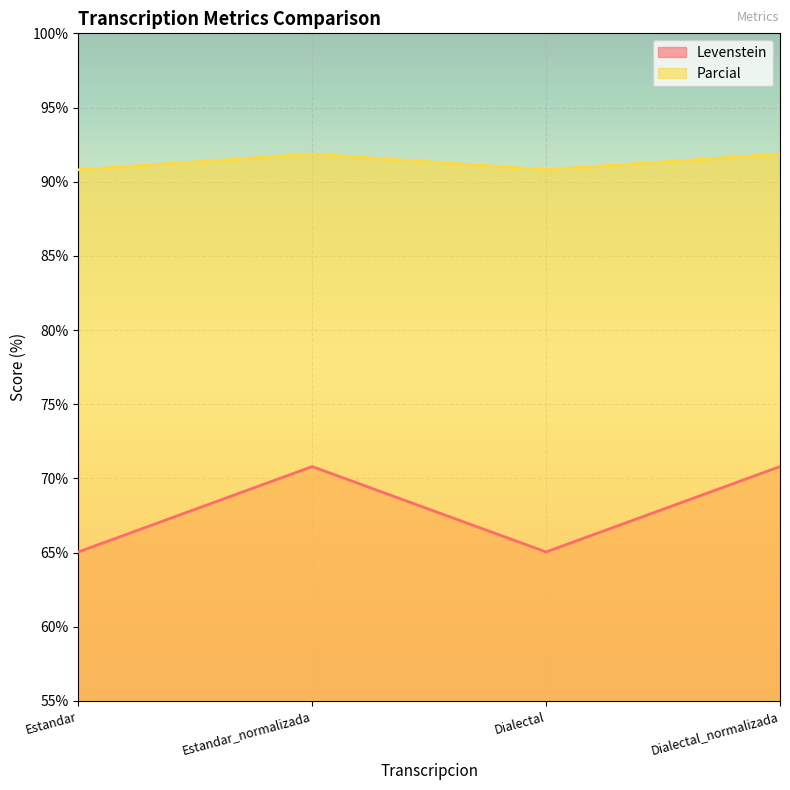

Which series changed the most between Estandar and Dialectal?

Levenstein